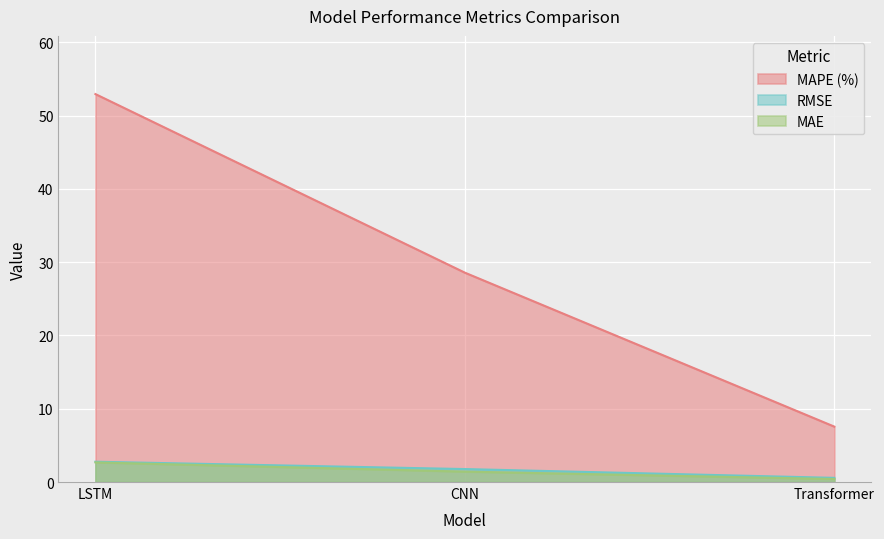

Does the chart display data point markers on the line(s)?

No